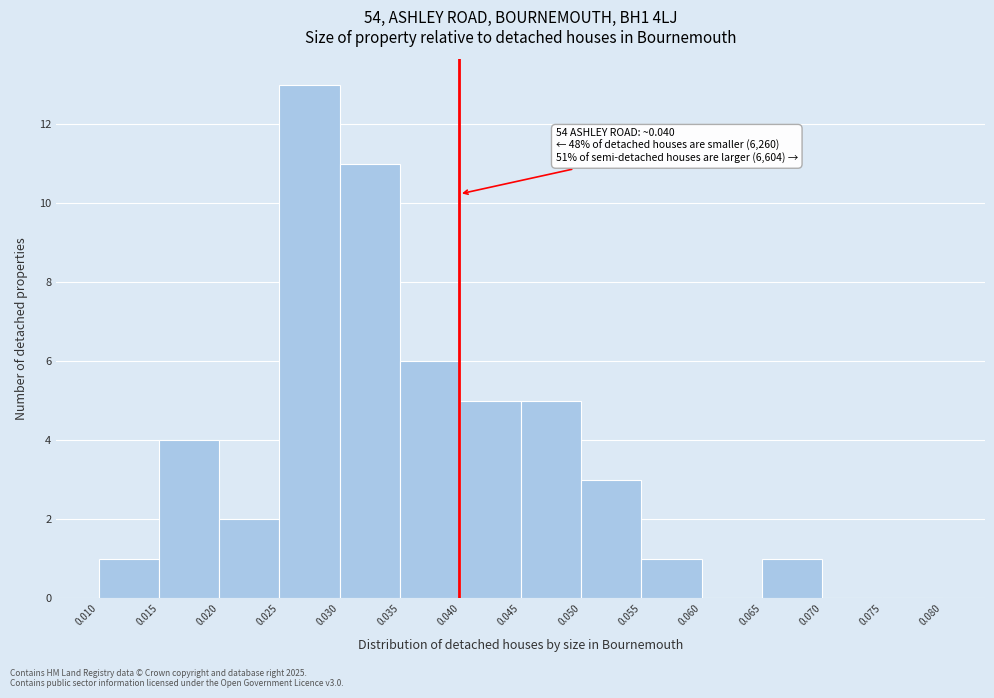

Over which range of the x-axis is the bar tallest?

0.025 to 0.030